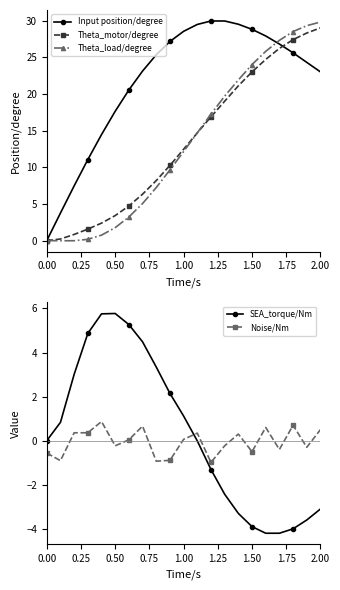

True or false: SEA_torque/Nm has a value of -3.1 at 2.00.

True